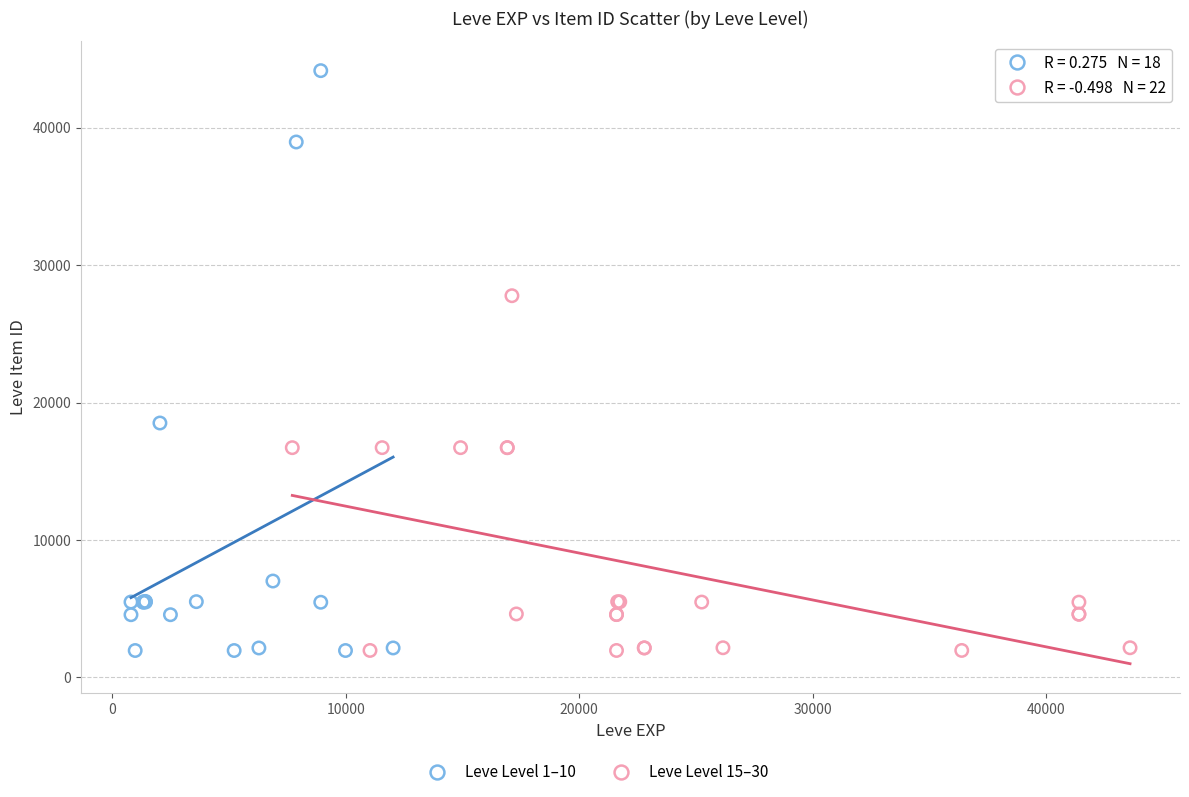

Which series reaches the maximum Y coordinate?

Leve Level 1–10